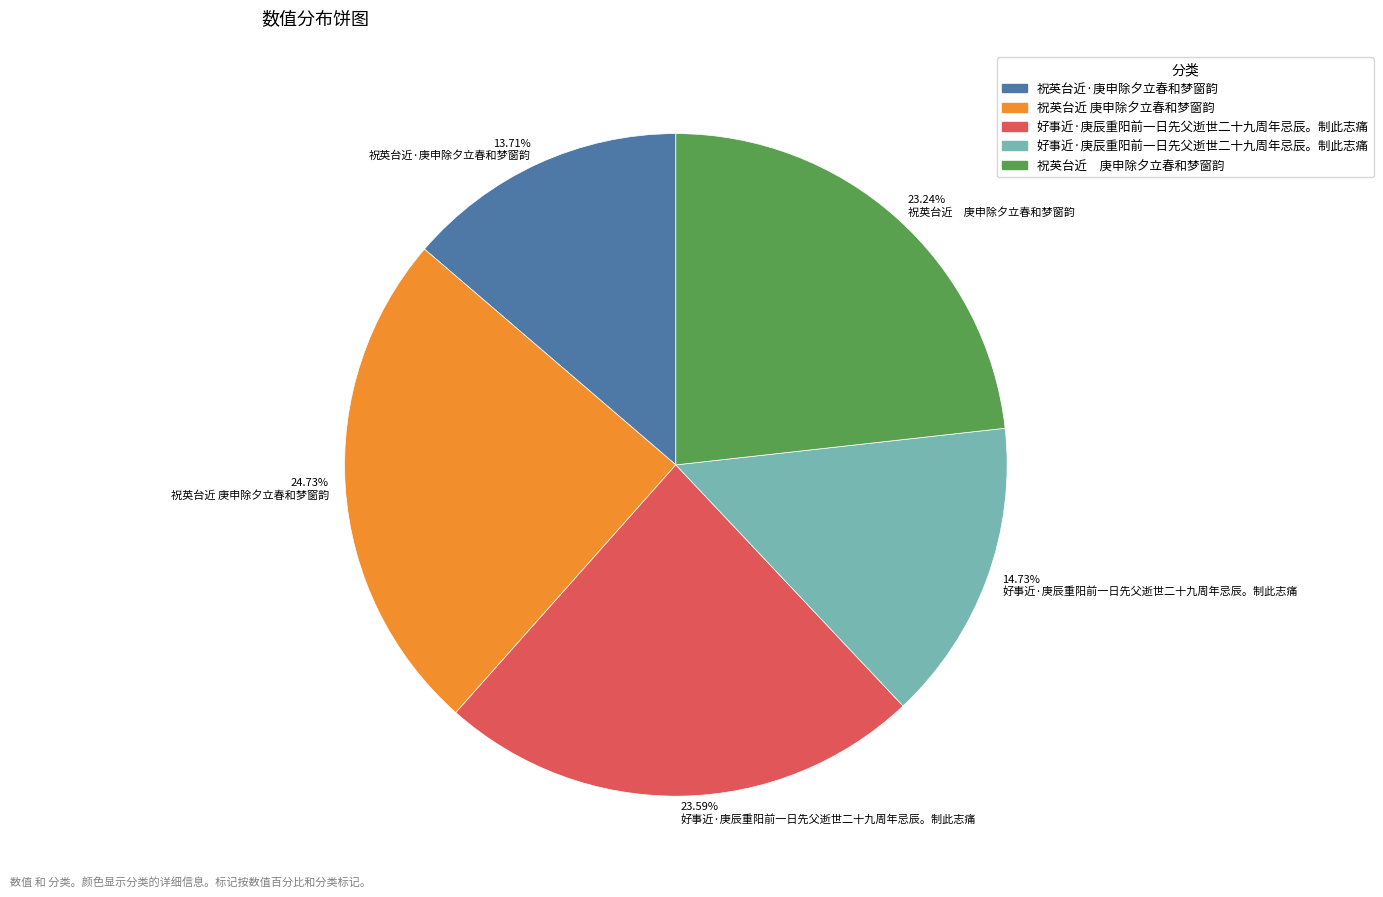

Which has a higher value, 14.73% 好事近·庚辰重阳前一日先父逝世二十九周年忌辰。制此志痛 or 24.73% 祝英台近 庚申除夕立春和梦窗韵?

24.73% 祝英台近 庚申除夕立春和梦窗韵